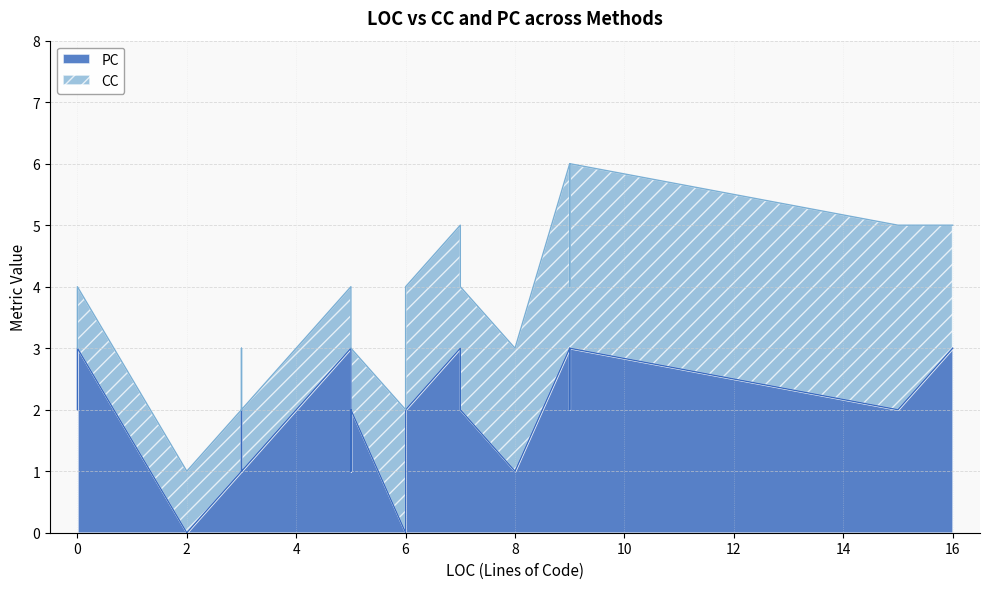

What is the difference between the second highest and minimum values in the CC series?

2